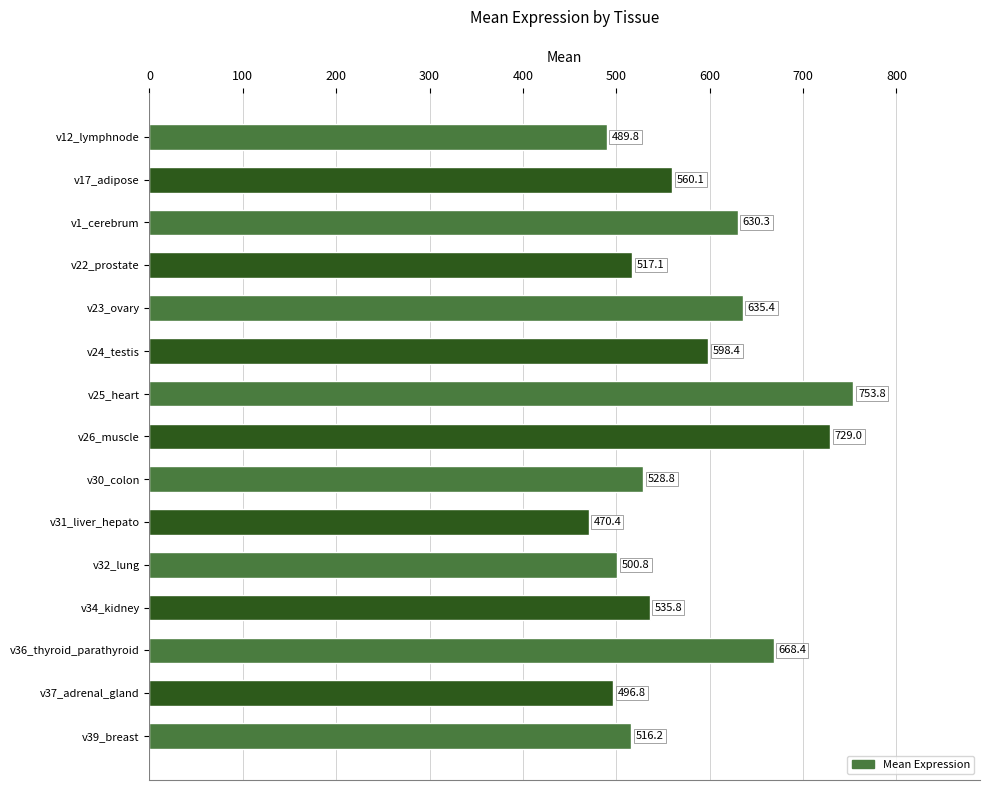

The value at v12_lymphnode is 489.8. True or false?

True